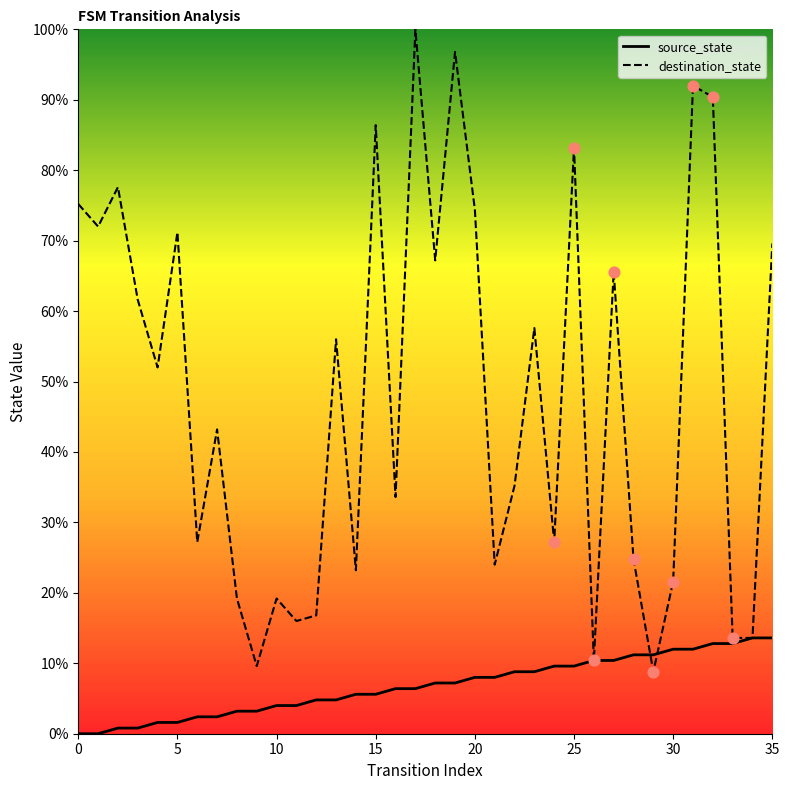

Which series has the largest total across all categories?

destination_state